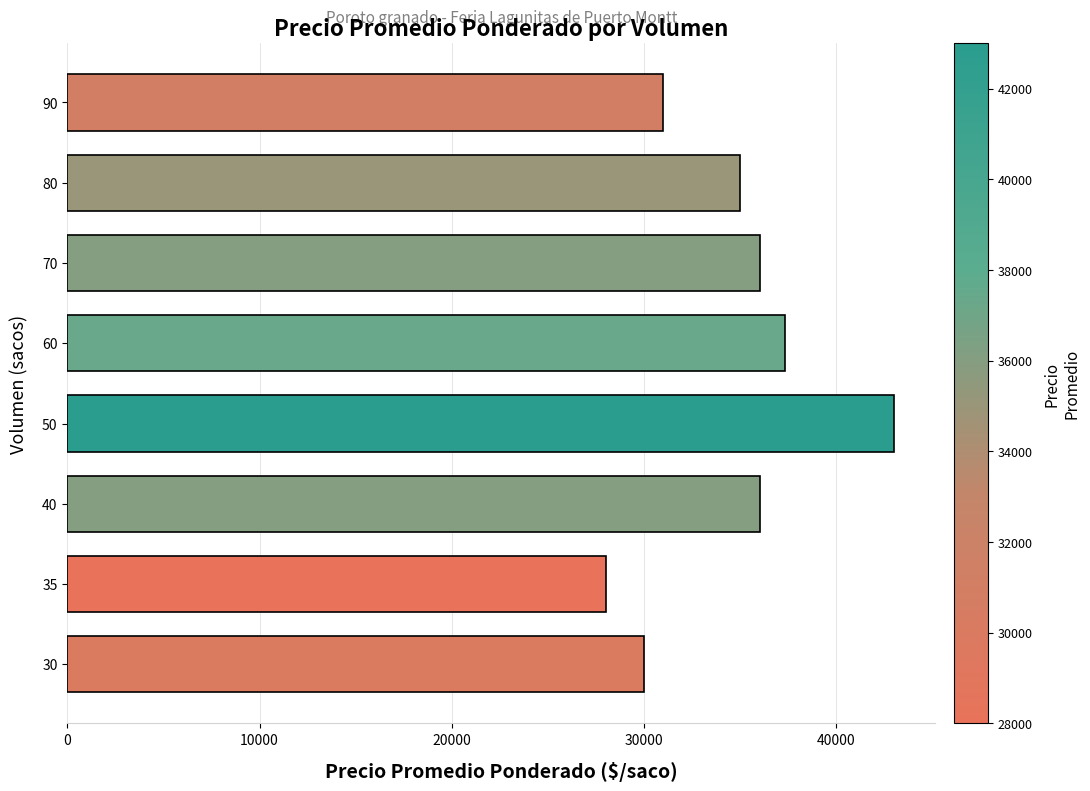

What is the difference between the second highest and second lowest values?

7333